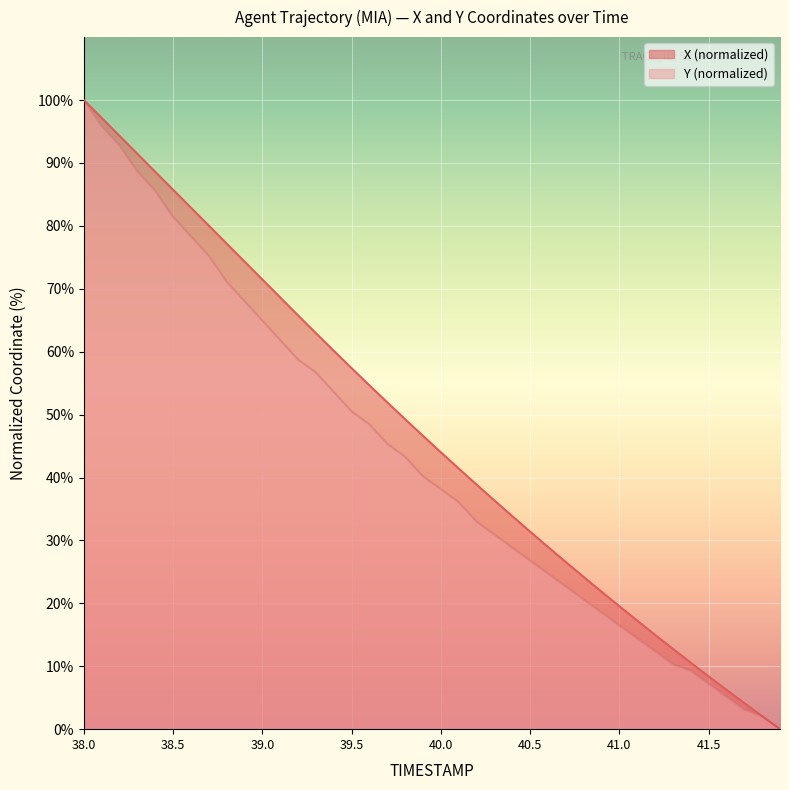

What is the value of the X point at the 27th from the left?

29.0